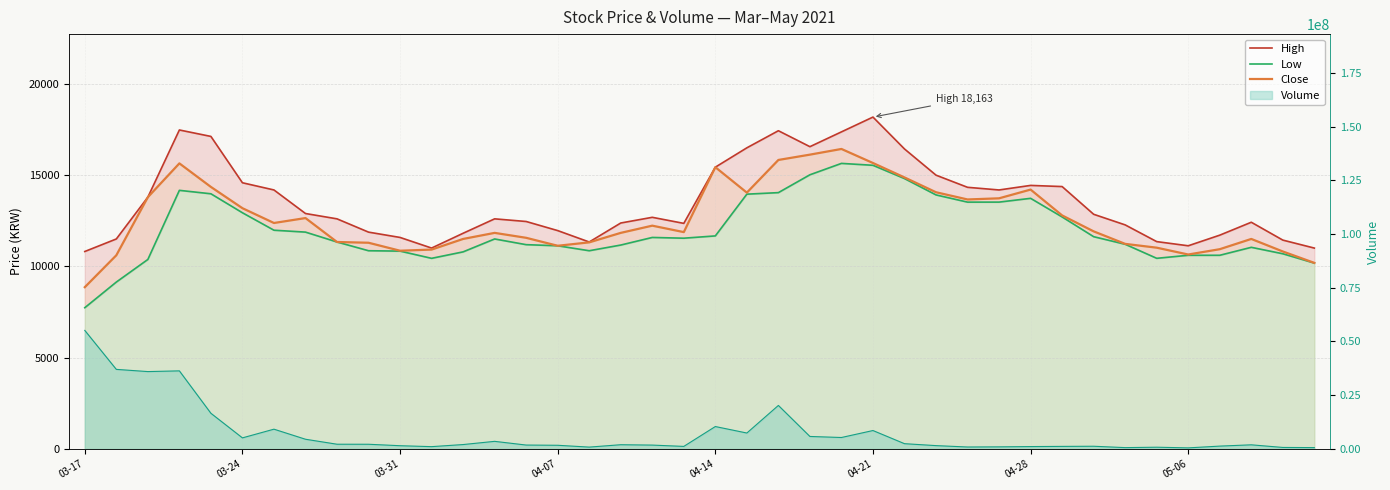

What is the difference between the maximum and minimum values in the Low series?

7898